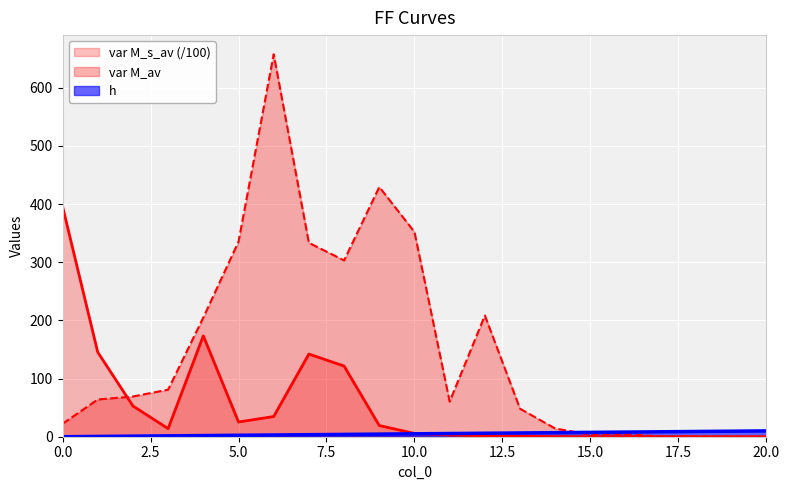

Rank the series by their maximum value, from lowest to highest.

h, var M_s_av (/100), var M_av